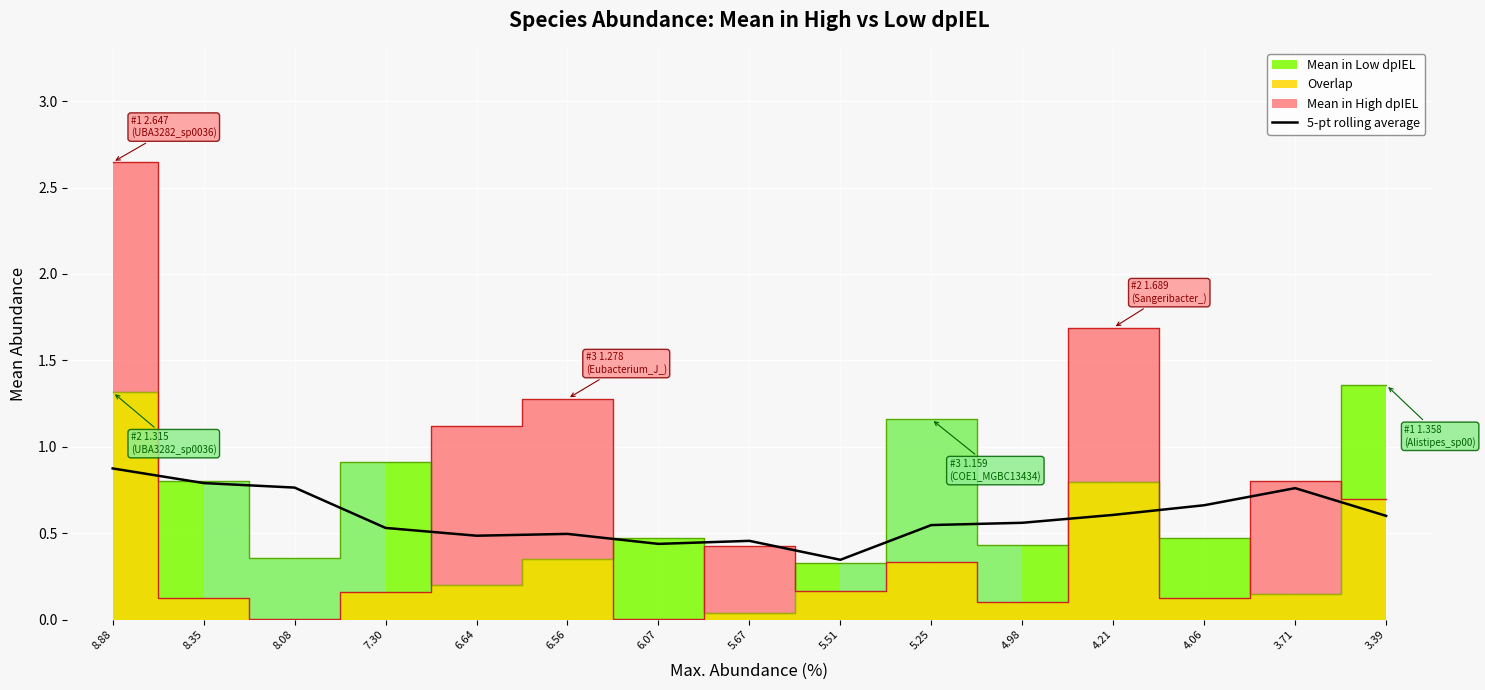

Reading left to right, what are all the values shown in this chart?

0.9	0.8	0.8	0.5	0.5	0.5	0.4	0.5	0.3	0.5	0.6	0.6	0.7	0.8	0.6